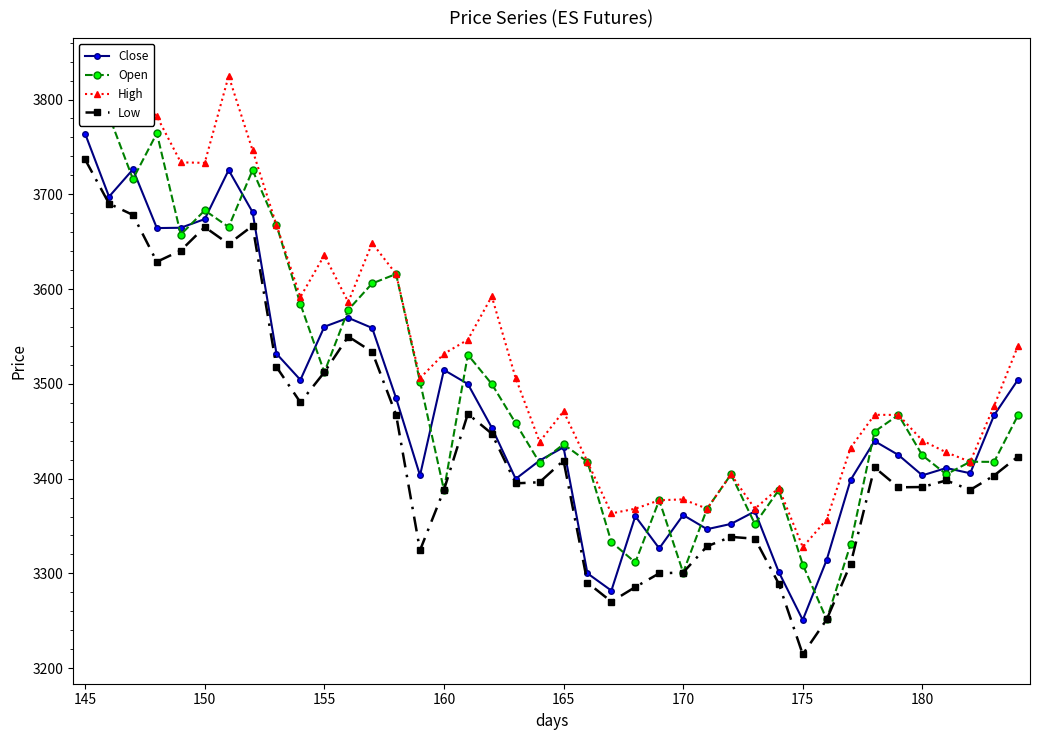

True or false: Low has a value of 4882.5 at 150.

False